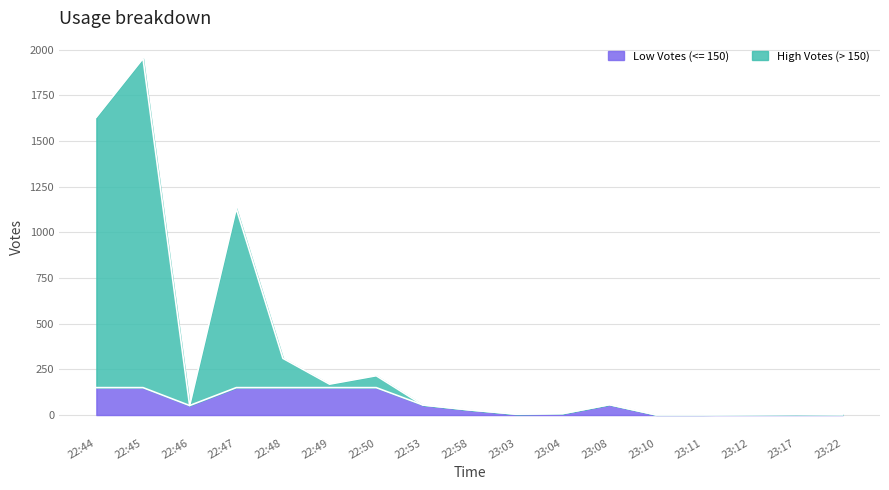

At which category is the sum across all series the highest?

22:45